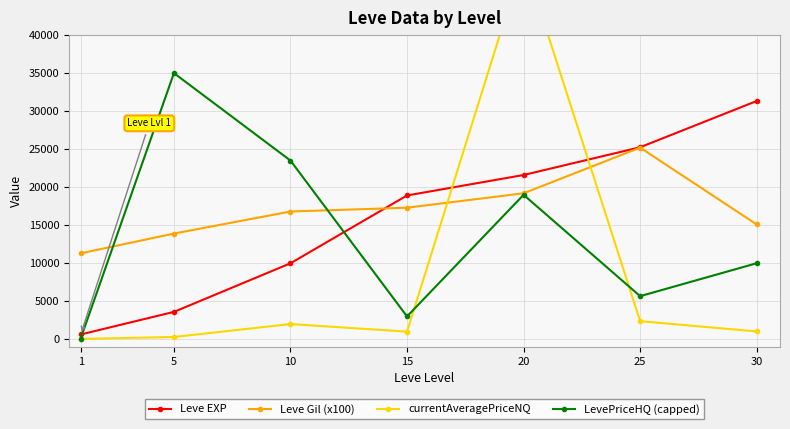

Reading left to right, list all the values displayed in this chart.

Leve EXP: 1=630.0	5=3600.0	10=9990.0	15=18910.0	20=21600.0	25=25250.0	30=31330.0
Leve Gil (x100): 1=11300.0	5=13900.0	10=16800.0	15=17300.0	20=19200.0	25=25200.0	30=15100.0
currentAveragePriceNQ: 1=49.1	5=296.7	10=2000.0	15=1000.0	20=50000.0	25=2381.2	30=1025.5
LevePriceHQ (capped): 1=98.6	5=35000.0	10=23500.0	15=3000.0	20=18996.0	25=5668.2	30=10000.0